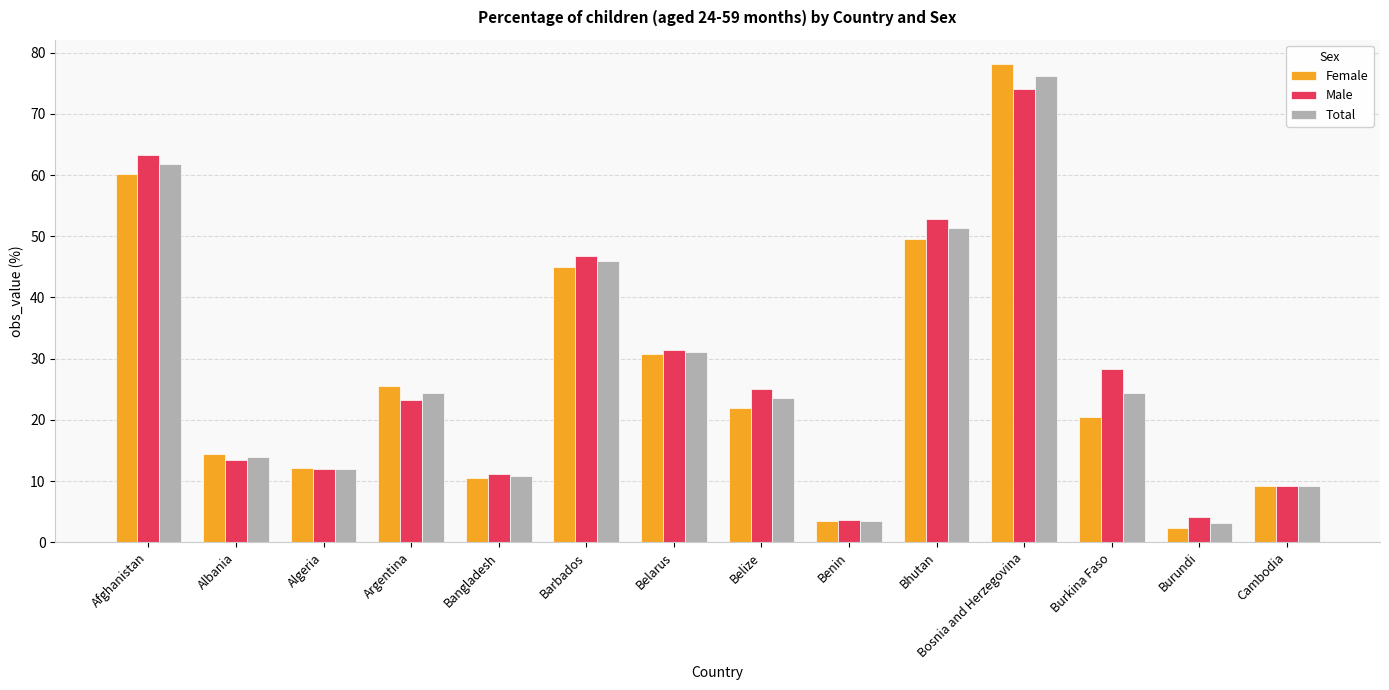

True or false: Male has a value of 25.0 at Belize.

True